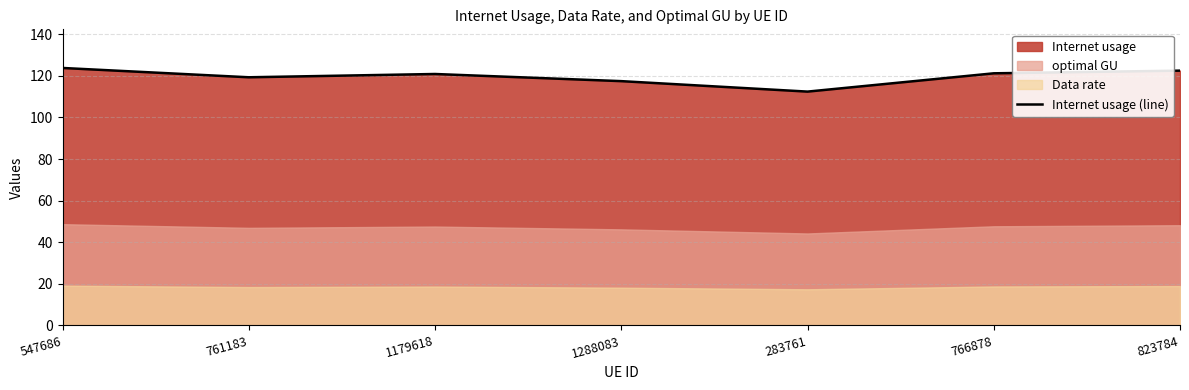

Read the value at 1179618.

120.9